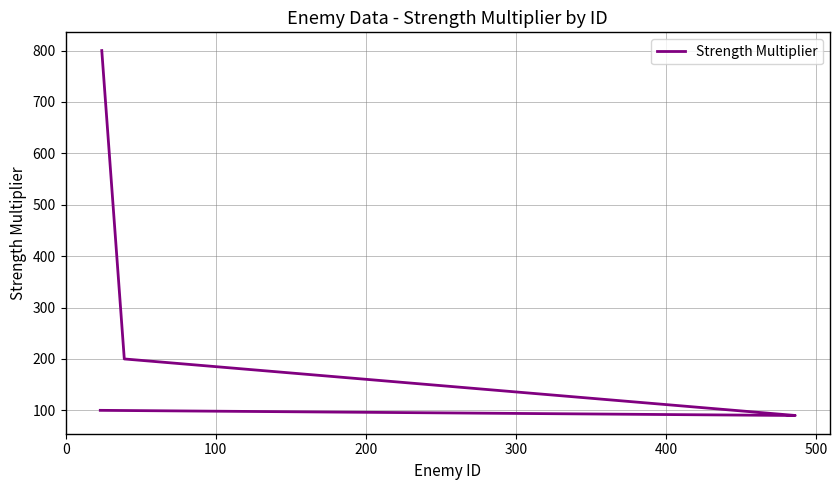

True or false: the data has more than 2 interior local peaks.

False